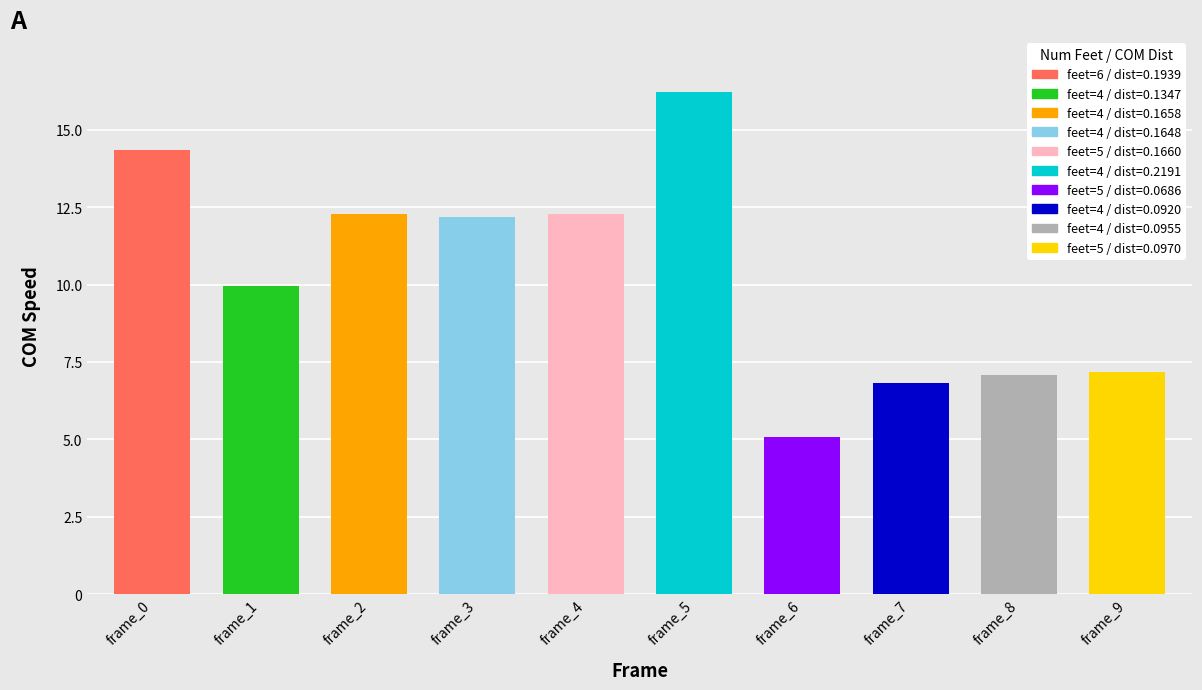

Between frame_8 and frame_3, which is larger?

frame_3